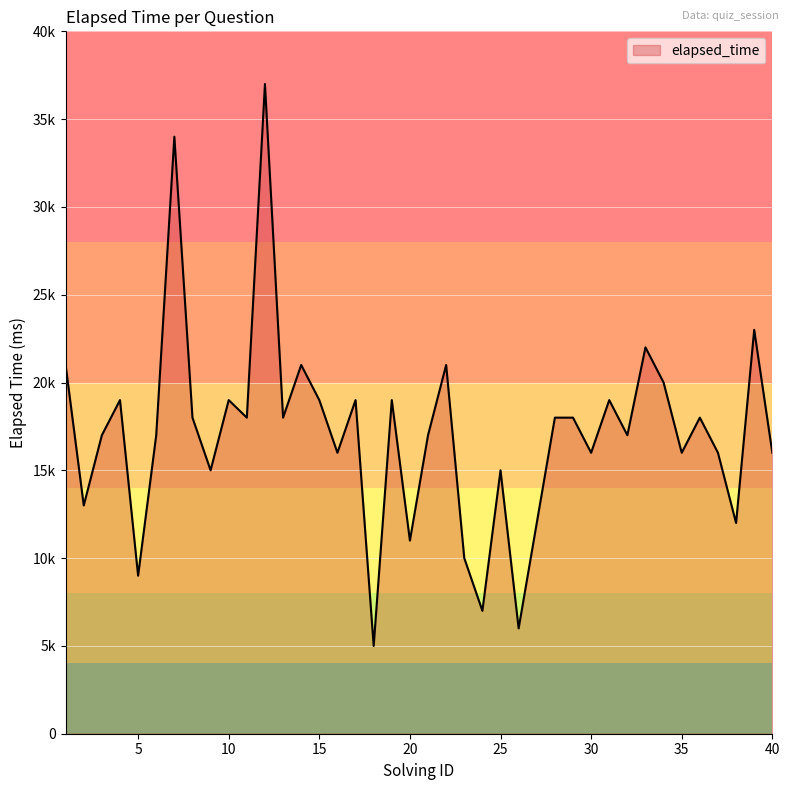

Does the chart display data point markers on the line(s)?

No